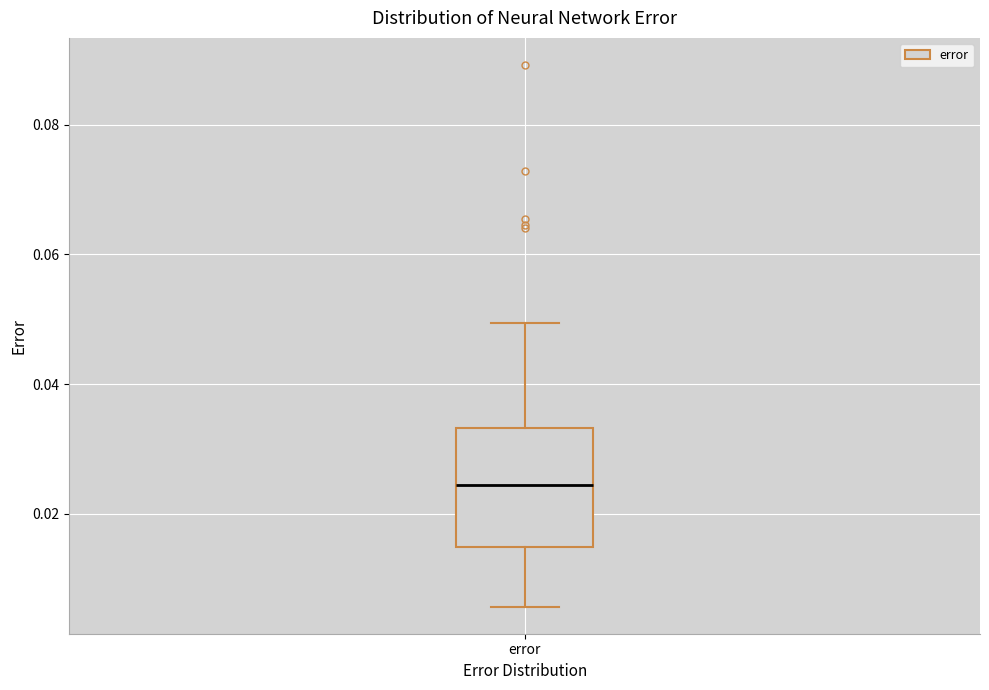

Read this box plot against the y-axis: the position of the median line, the range covered by the box, and the ends of both whiskers. The values are not printed on the chart, so give them approximately, as read against the axis.

median 0.024, box 0.014 to 0.034, whiskers 0.006 to 0.050